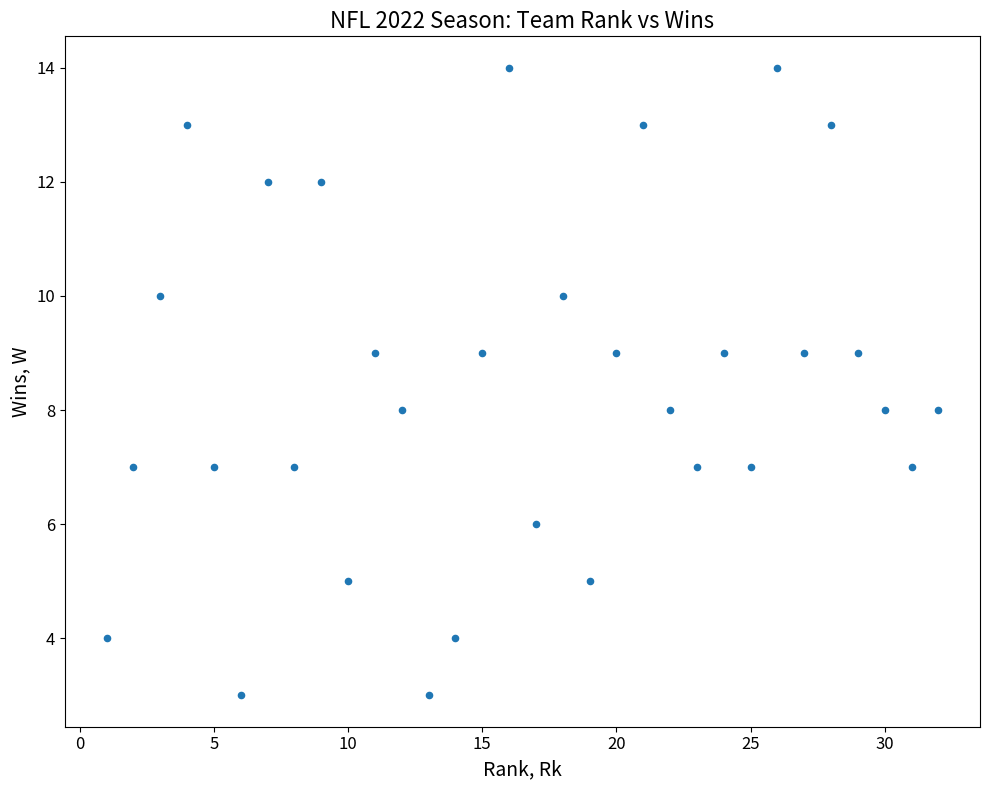

What is the range of X values (max minus min)?

31